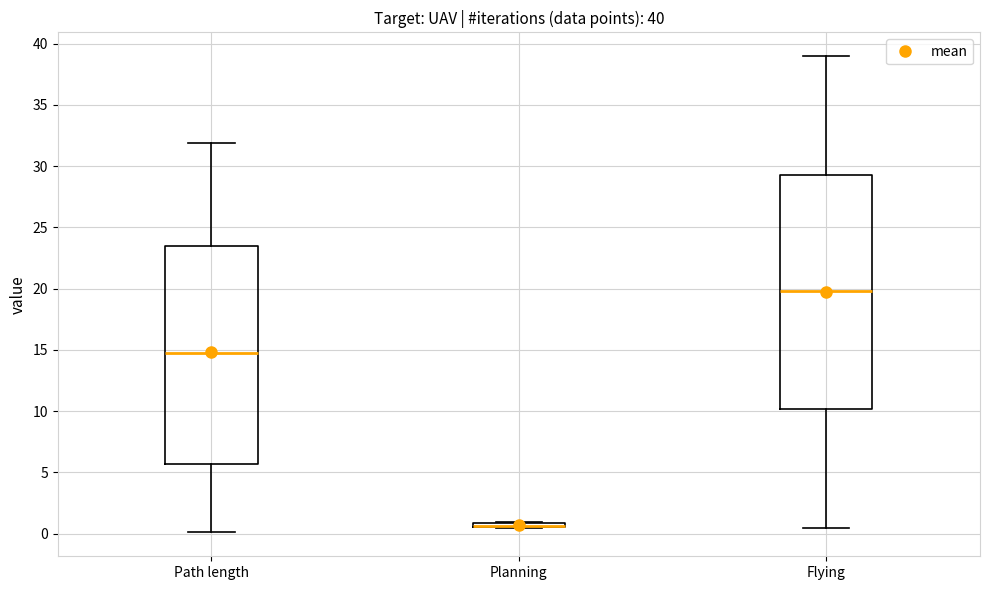

Which box is the tallest, from its lower edge to its upper edge?

Flying